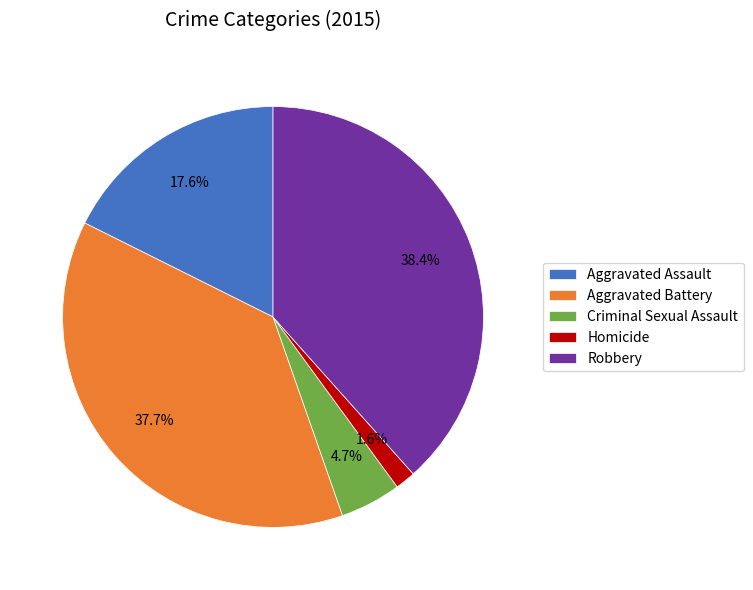

Does Criminal Sexual Assault account for over 50% of the chart?

No